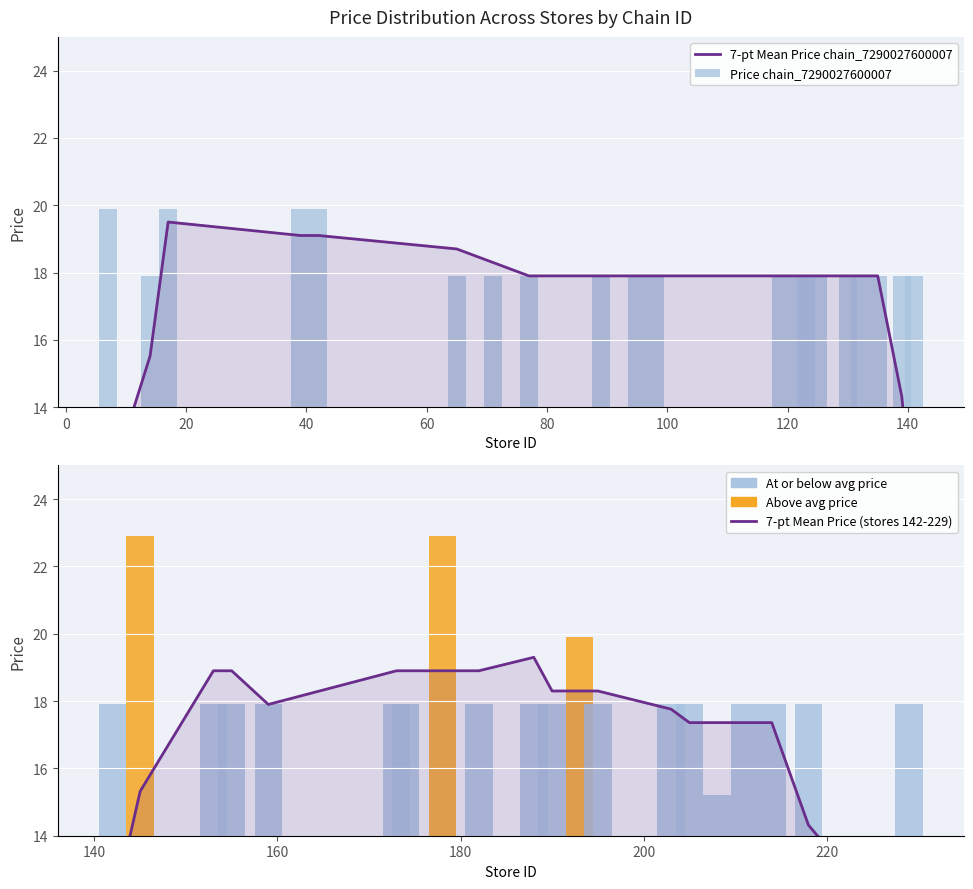

What position from the left is 60?

5